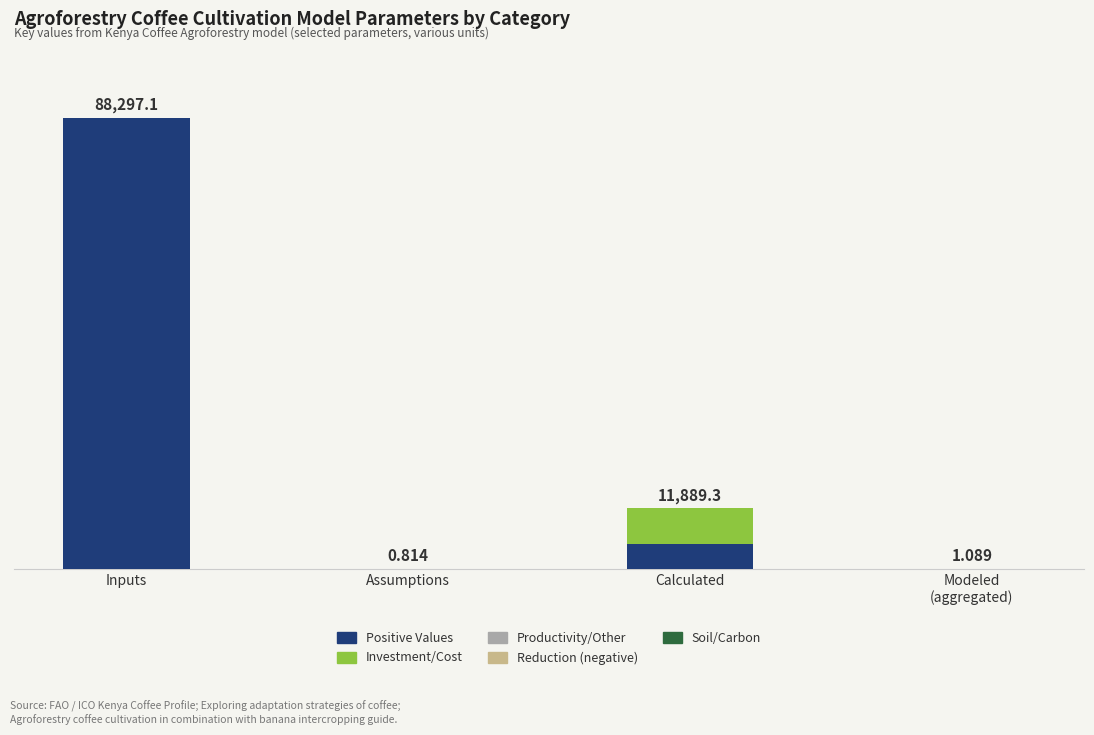

The Positive Values series shows 1.7 at Modeled
(aggregated). True or false?

False